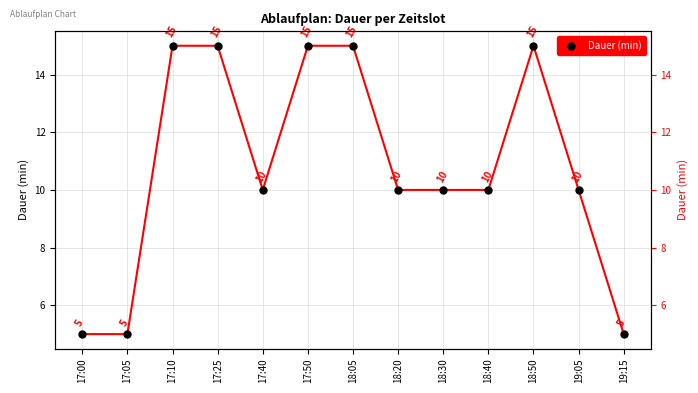

What is the label of the 9th point from the left?

18:30